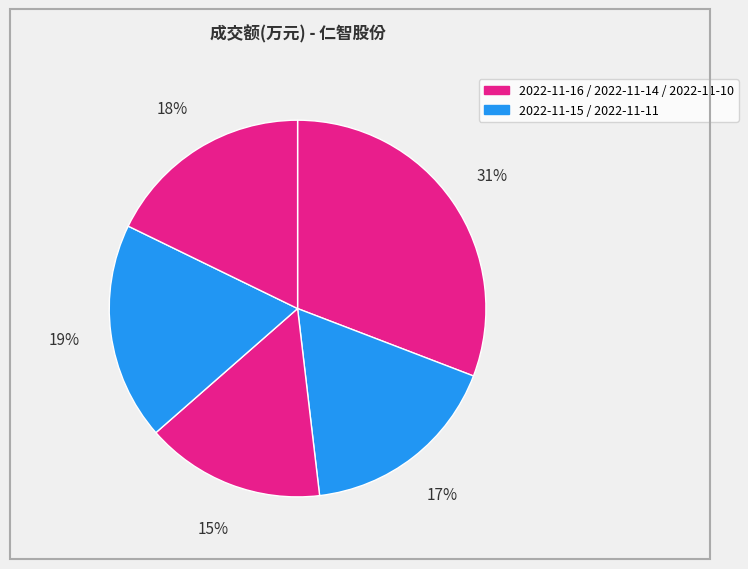

To the nearest percent, what is the average slice percentage?

20%